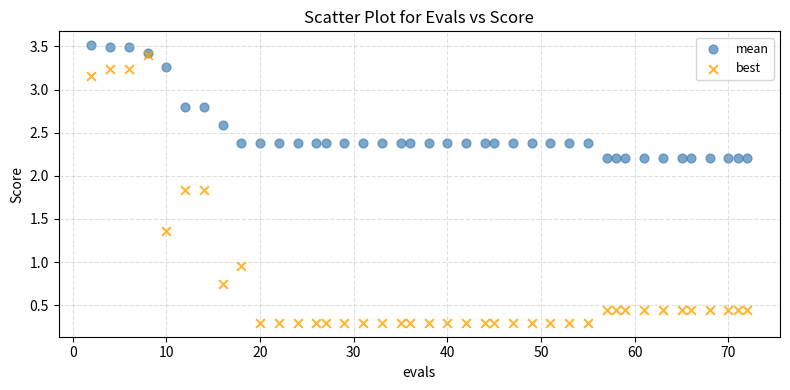

Which series reaches the maximum Y coordinate?

mean